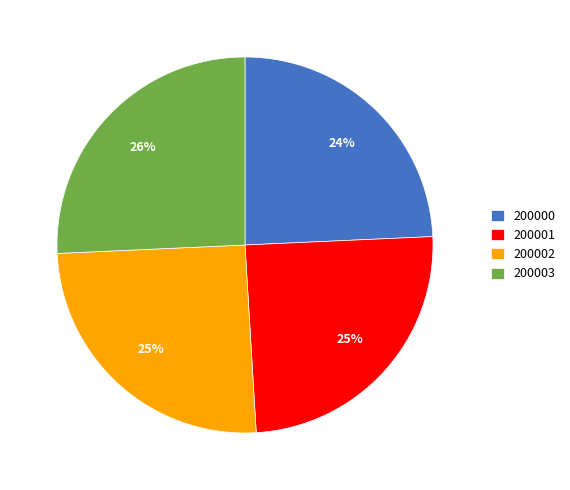

Is there any slice that represents more than half of the pie?

No